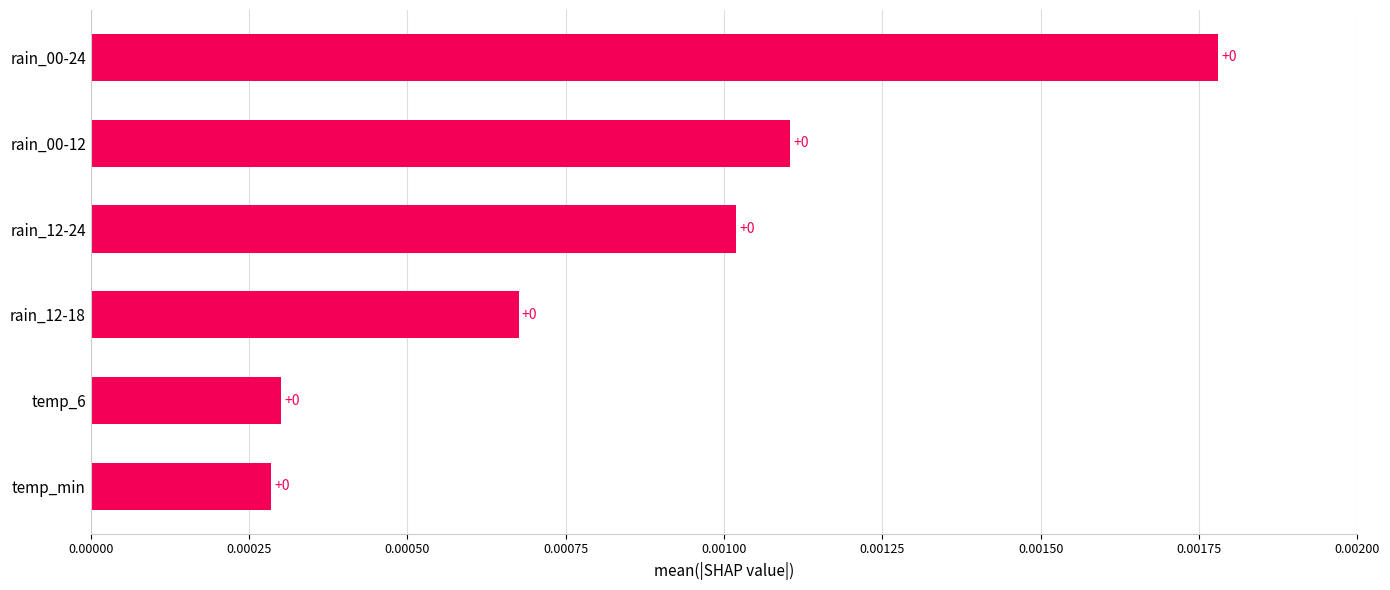

Is it true that the value at temp_min is 0.0?

True